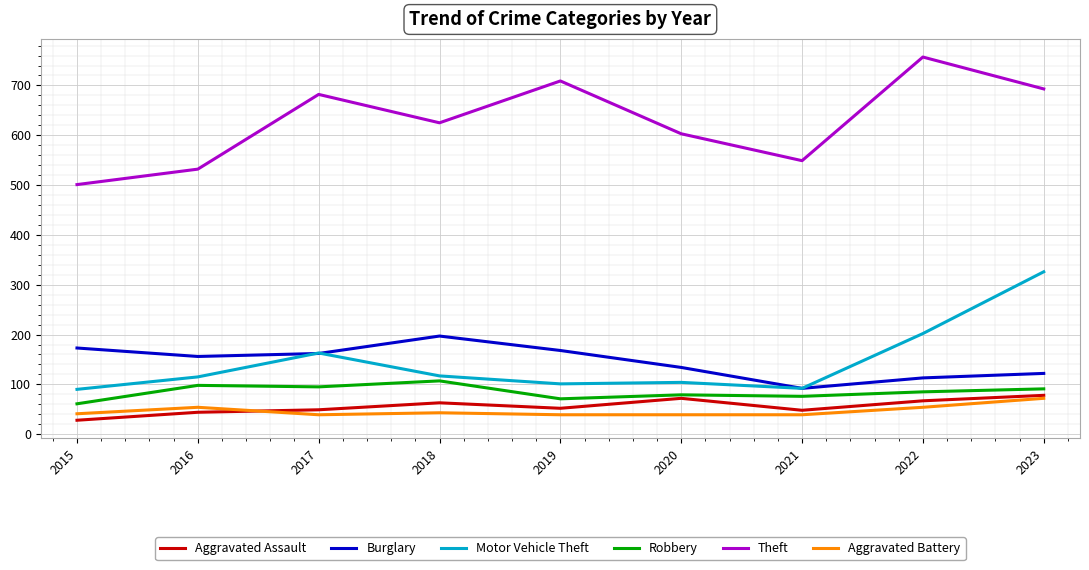

What is the approximate value of Robbery at 2023?

91